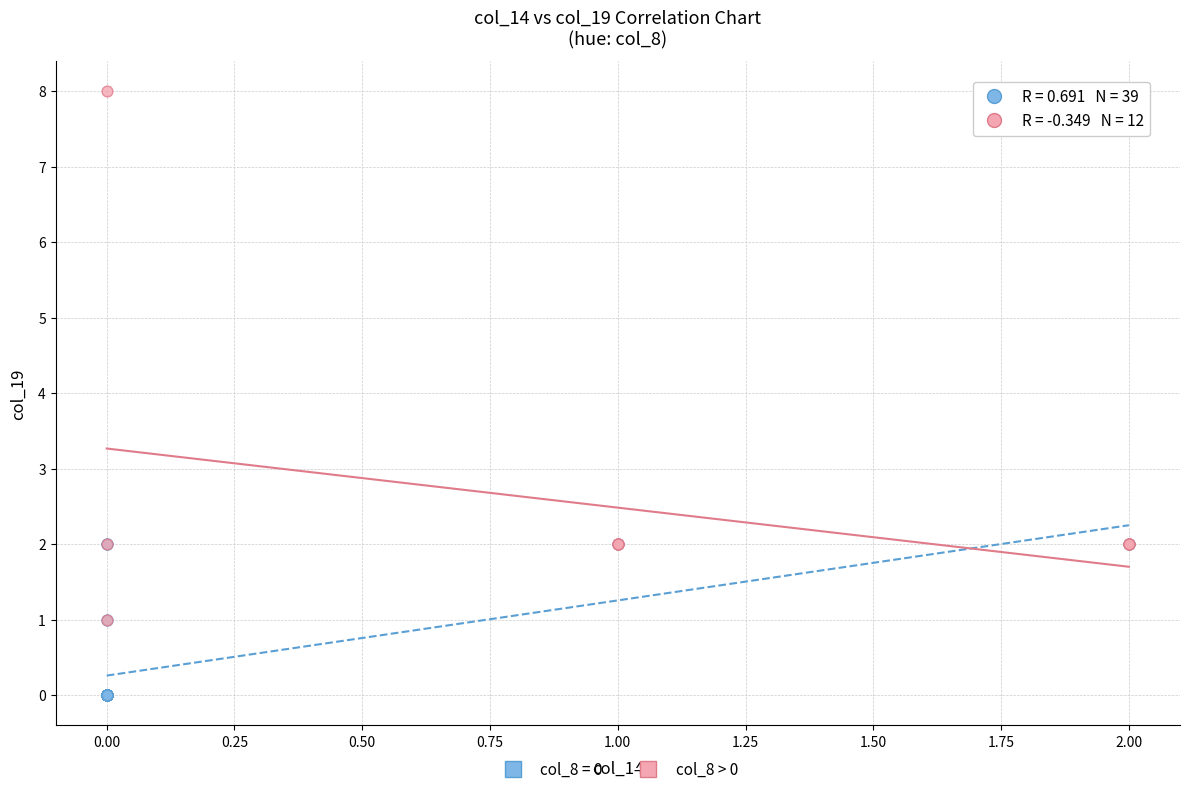

Which series contains the lowest Y value?

col_8 = 0